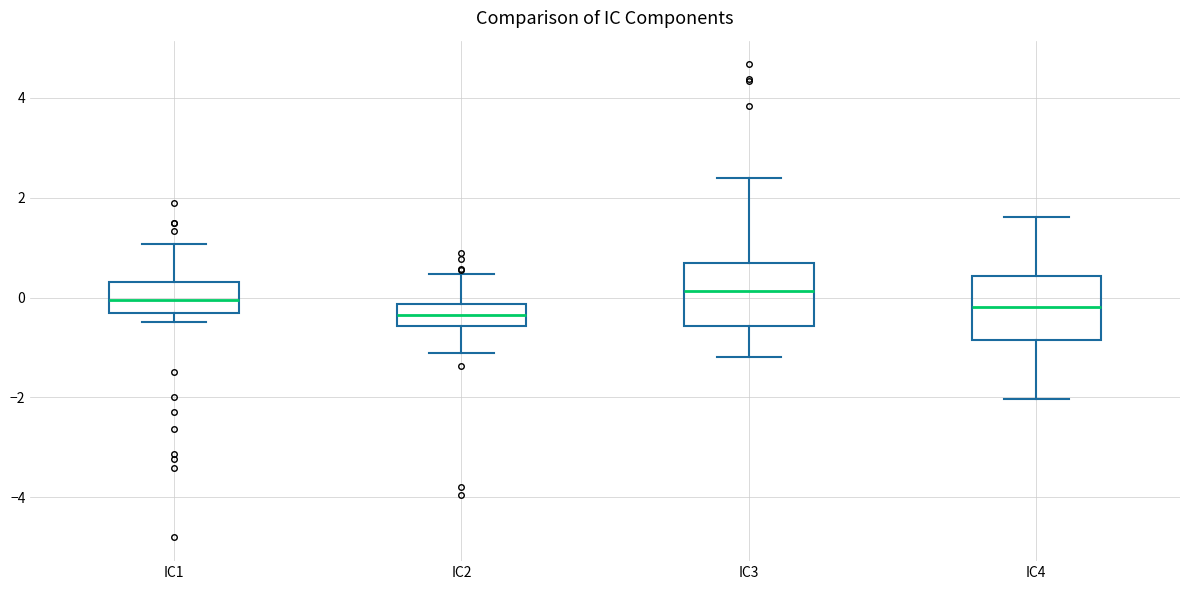

Where does the upper whisker of the box for IC4 end on the y-axis? The values are not printed on the chart, so give them approximately, as read against the axis.

1.6